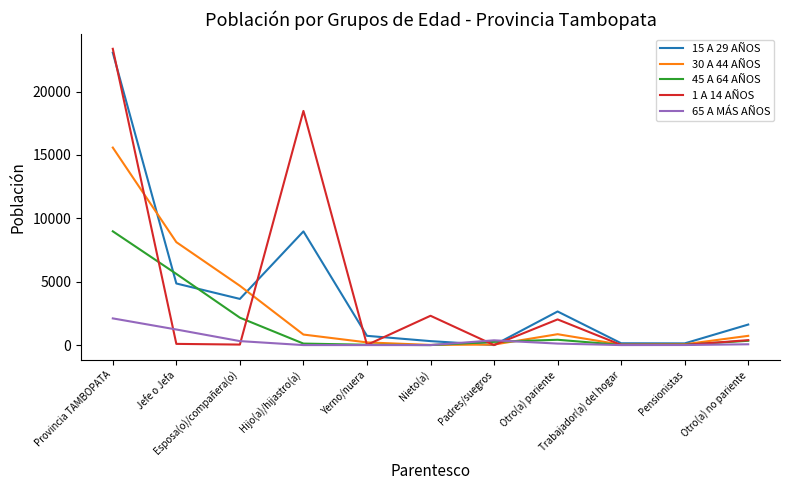

What is the maximum value shown in the chart?

23375